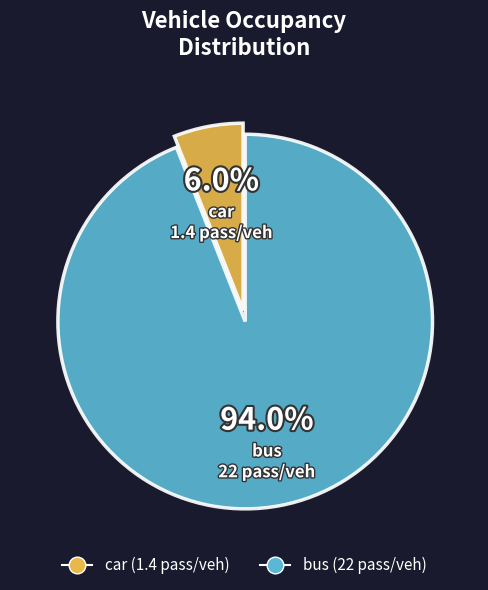

How many slices are in this pie chart?

2